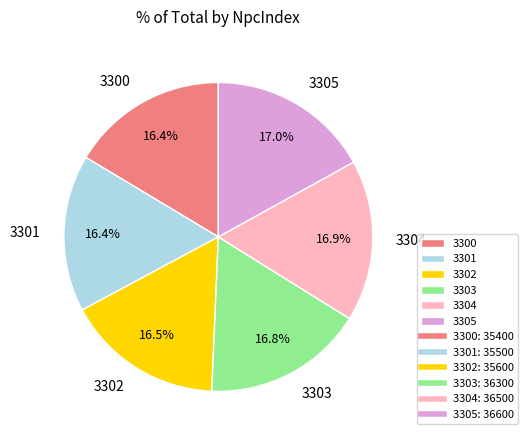

To the nearest percent, what is the combined percentage of 3305 and 3304?

34%